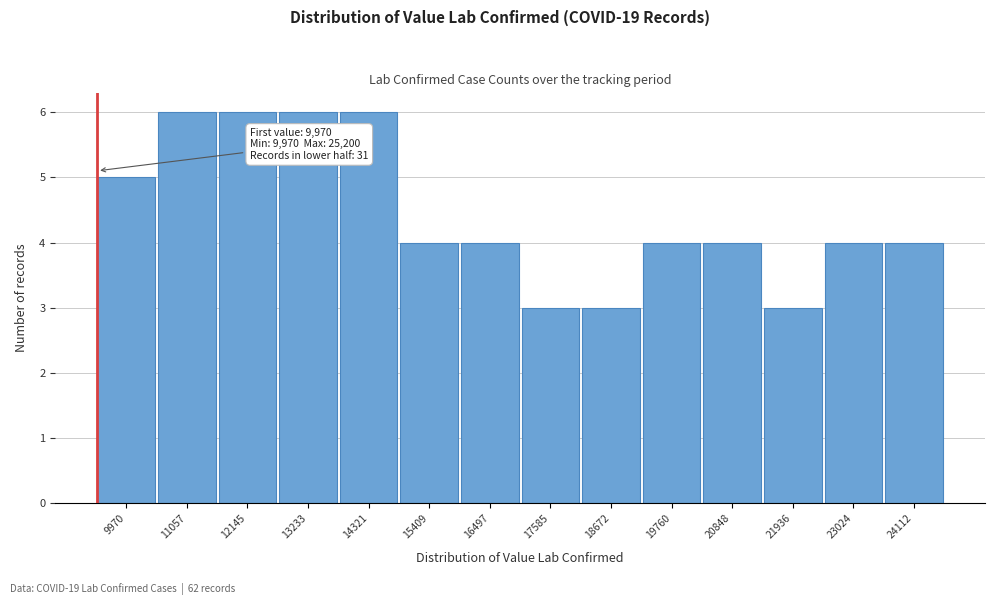

Reading left to right, what are all the values shown in this chart?

9970=5	11057=6	12145=6	13233=6	14321=6	15409=4	16497=4	17585=3	18672=3	19760=4	20848=4	21936=3	23024=4	24112=4